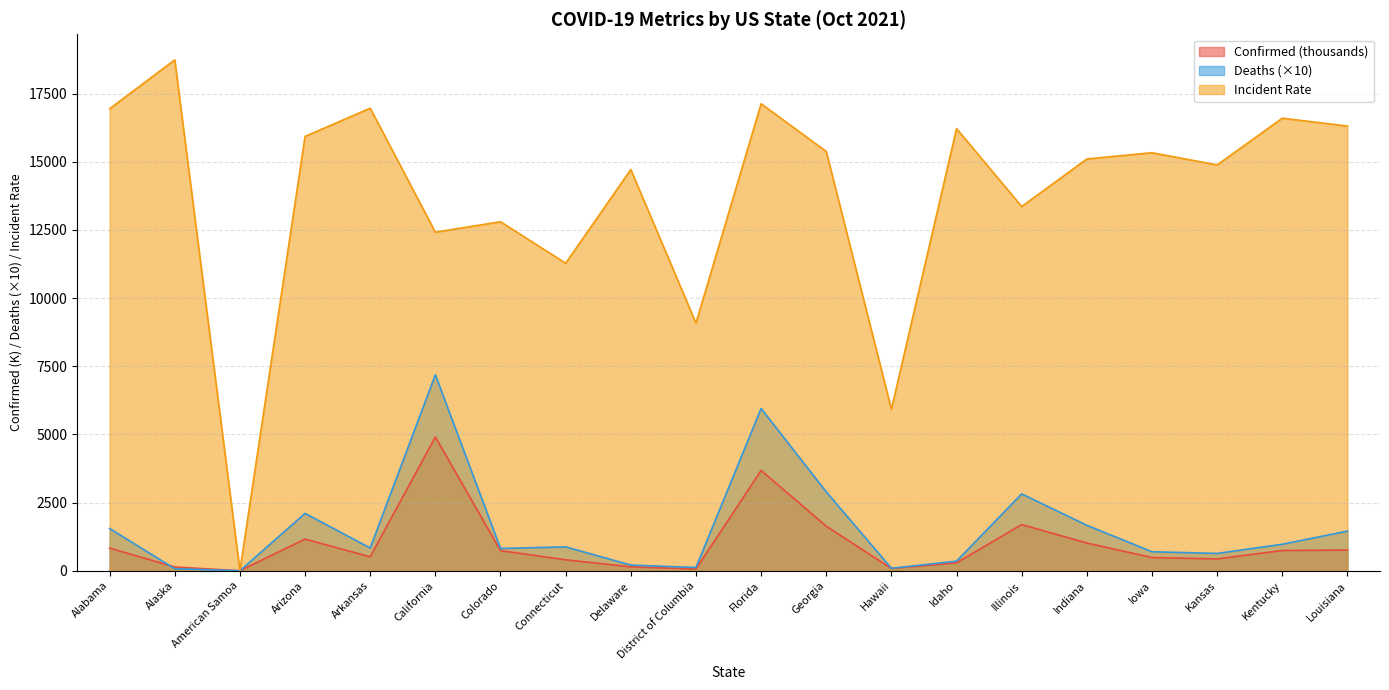

What is the difference between the maximum and minimum values in the Confirmed series?

4906.7